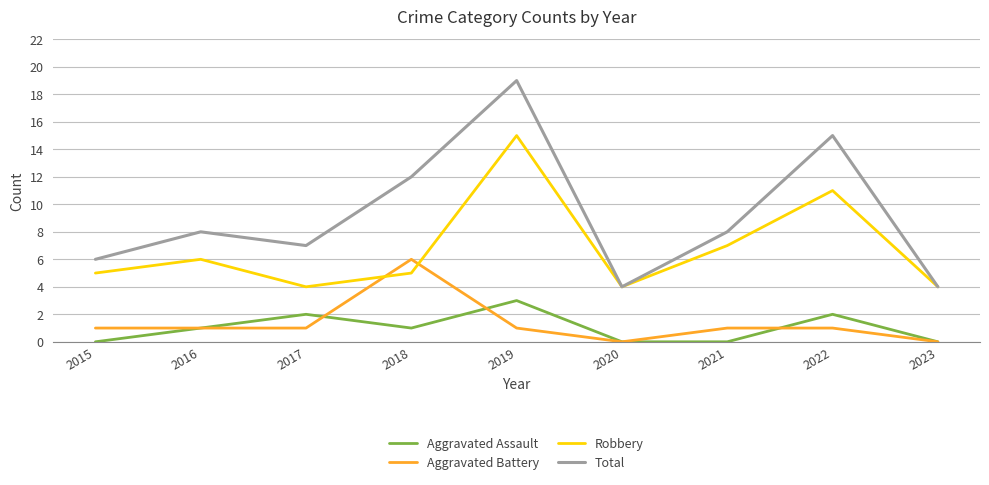

What is the maximum value shown in the chart?

19